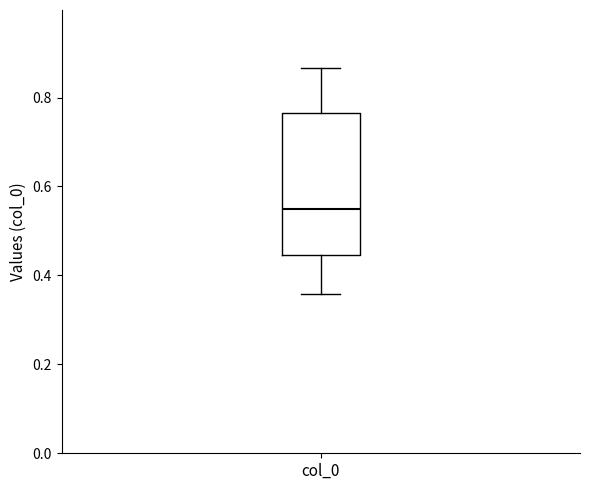

Transcribe this box plot: give where the median line is, the range the box spans, and where the two whiskers end, as read against the y-axis. The values are not printed on the chart, so give them approximately, as read against the axis.

median 0.54, box 0.44 to 0.76, whiskers 0.36 to 0.86